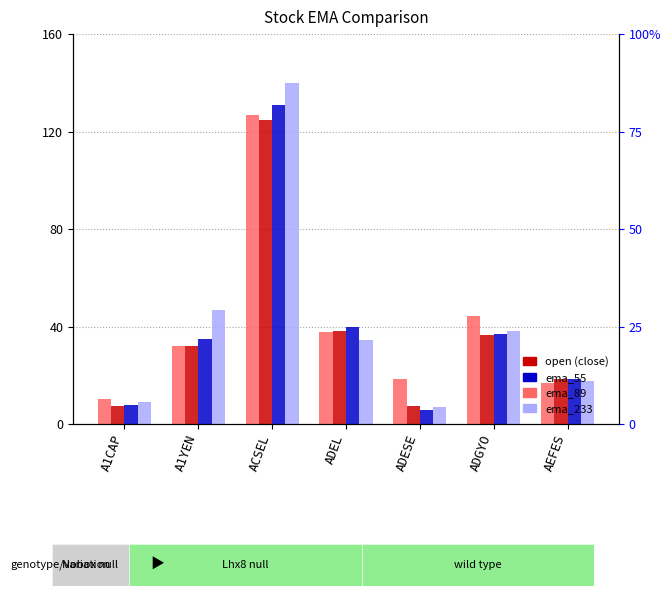

Which series has the widest spread of values?

ema_233